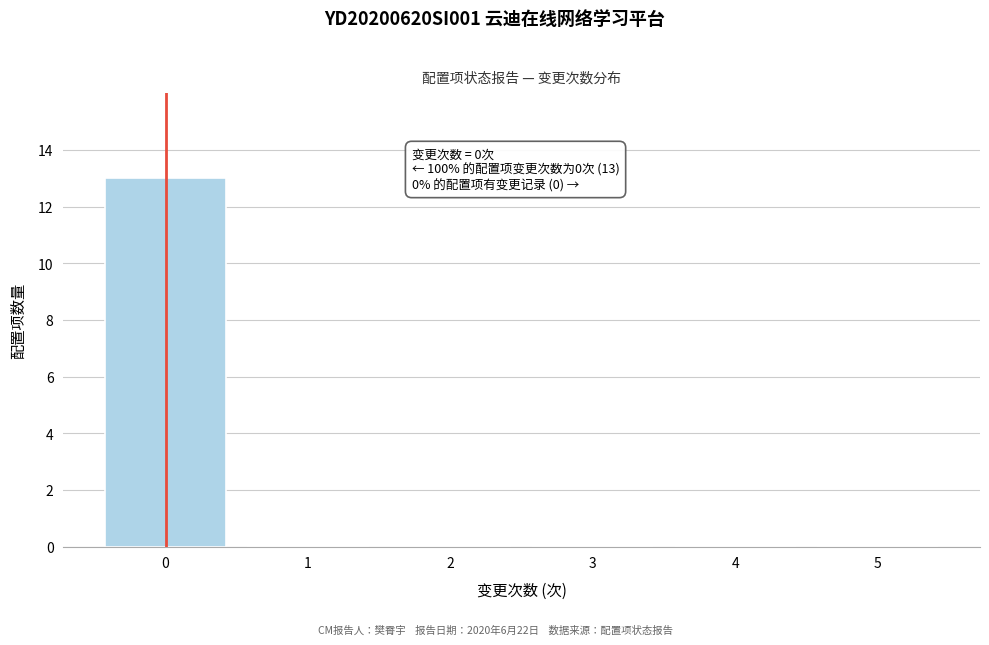

Which range on the x-axis has the tallest bar?

-0.5 to 0.5